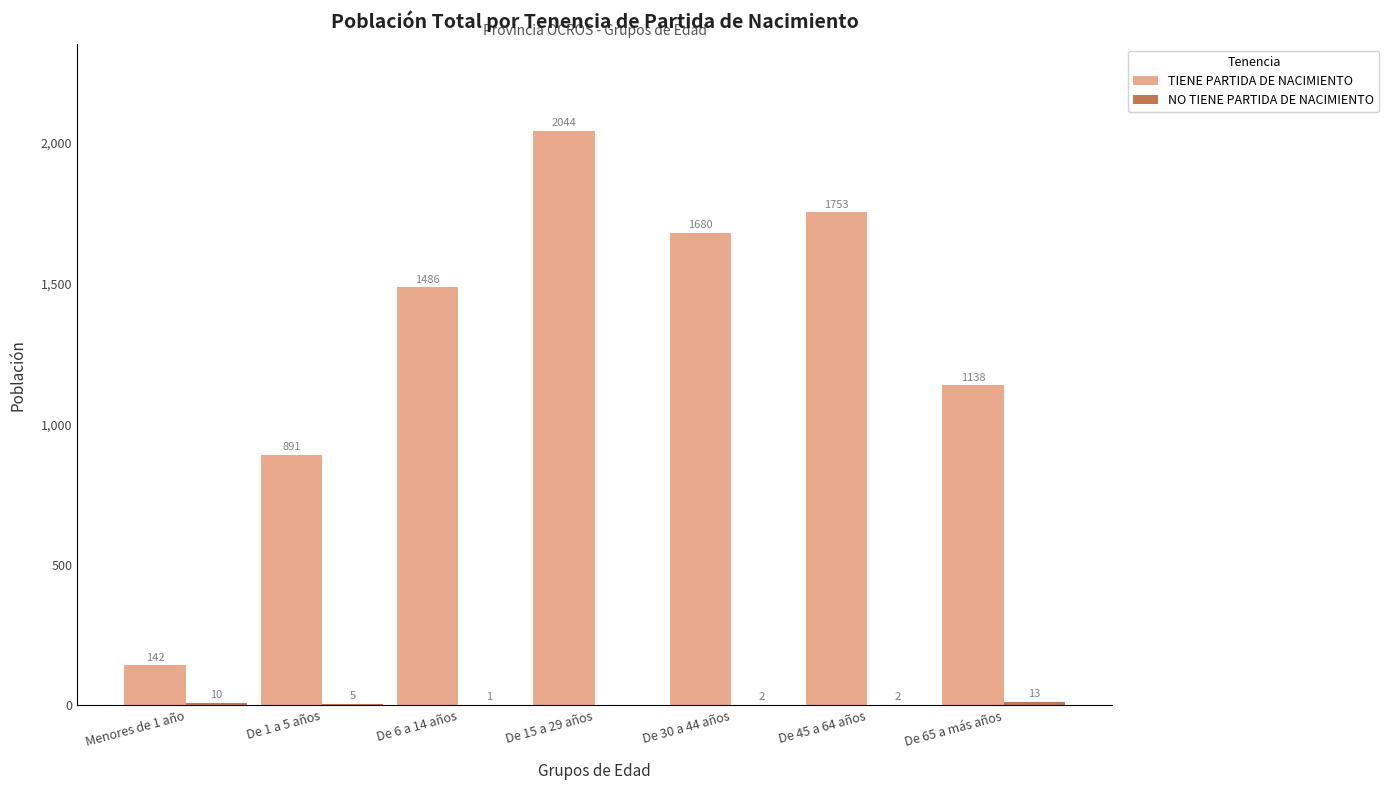

Does the chart contain stacked bars?

No